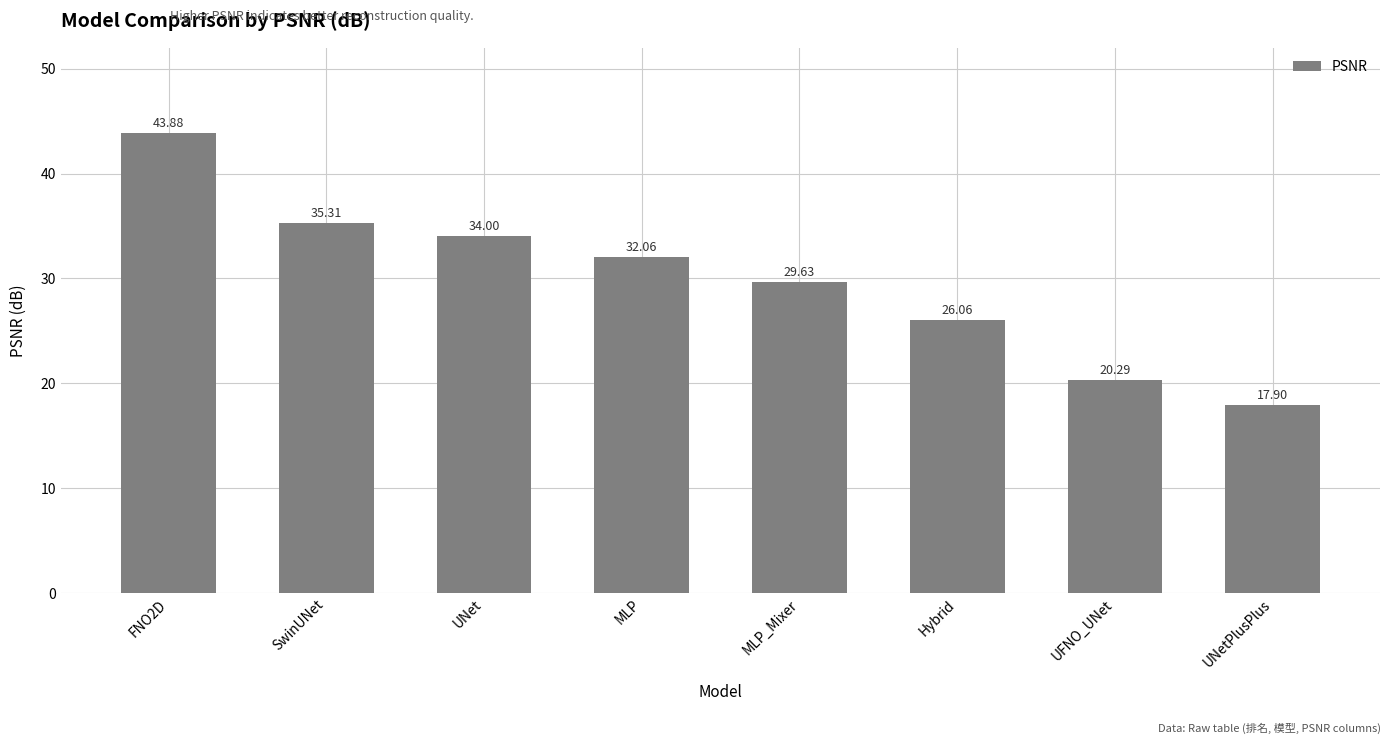

Which category has the highest value across all series?

FNO2D